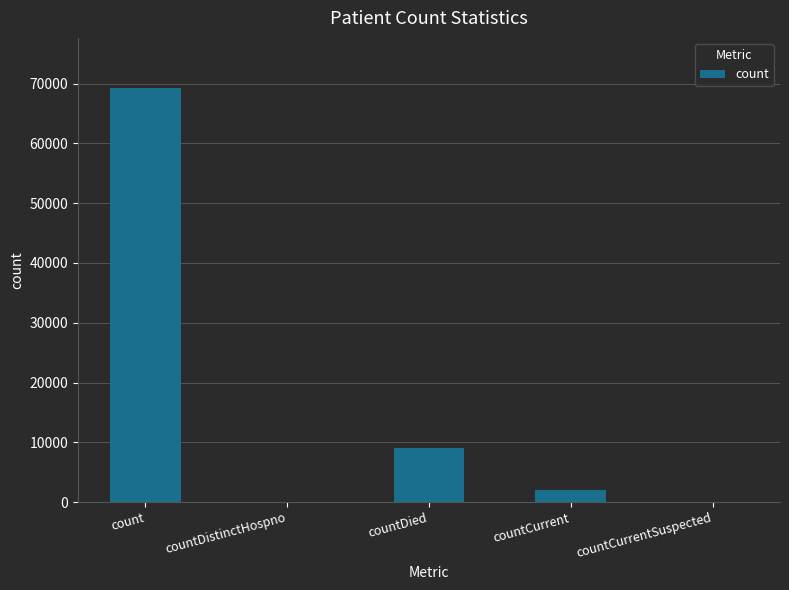

Is it true that the value at countDied is 9054?

True